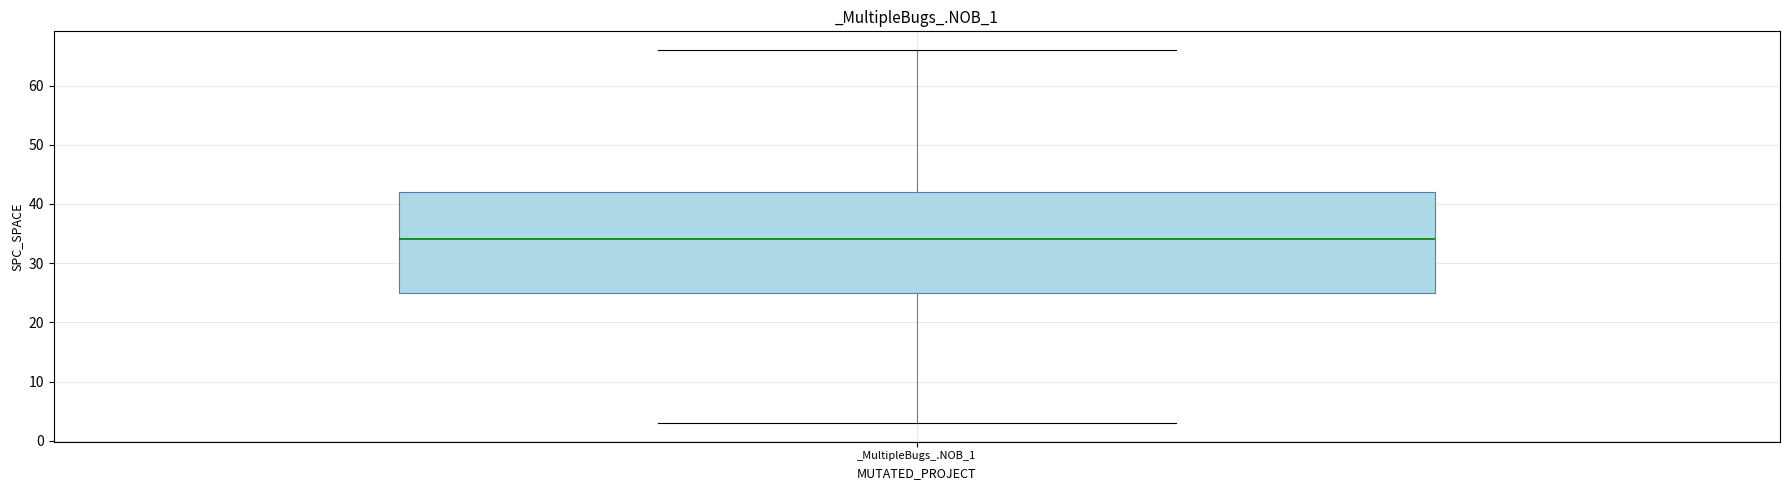

Where does the upper whisker of the box for _MultipleBugs_.NOB_1 end on the y-axis? The values are not printed on the chart, so give them approximately, as read against the axis.

66